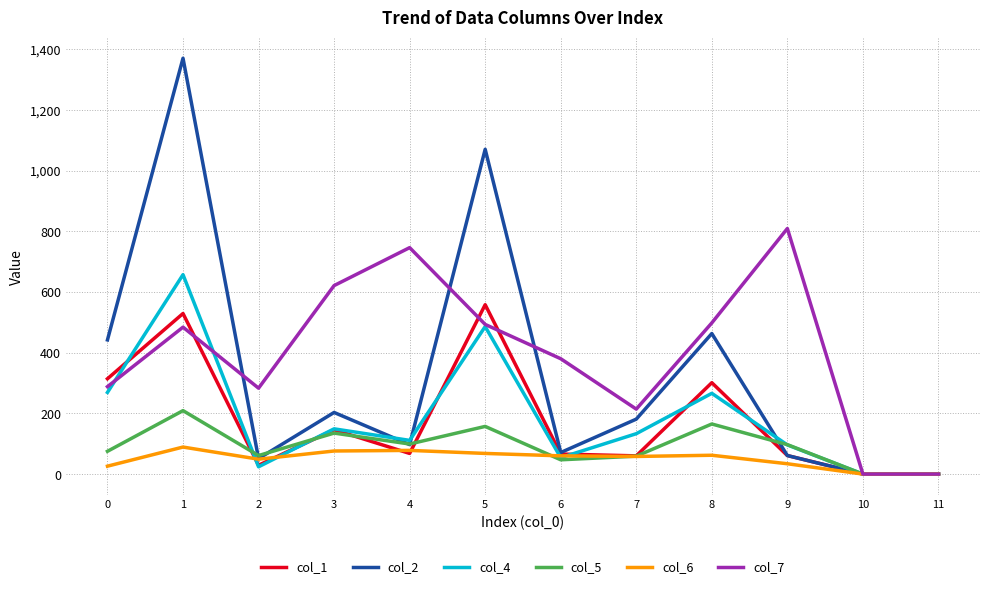

Rank the series by their maximum value, from highest to lowest.

col_2, col_7, col_4, col_1, col_5, col_6